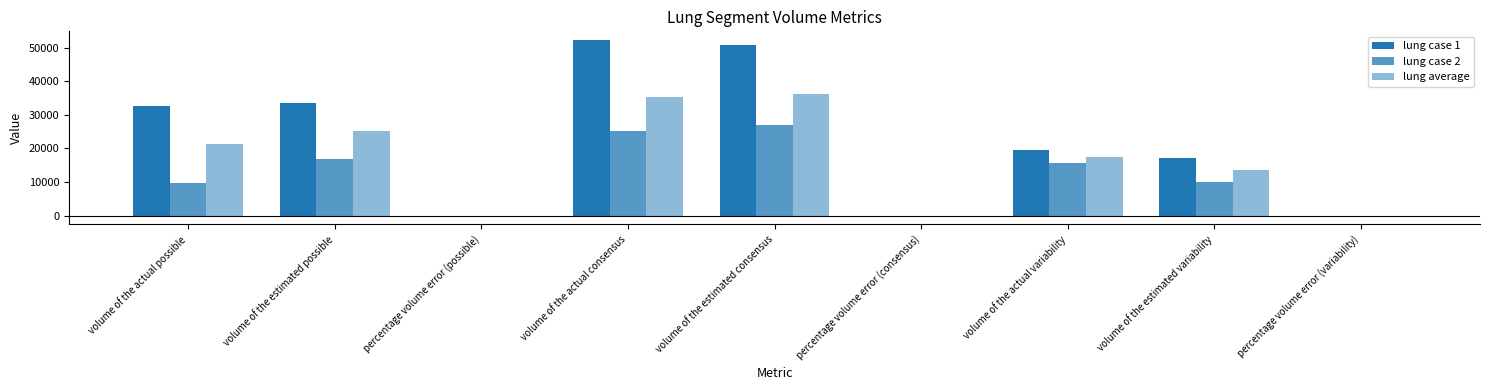

Are the bars grouped side by side (vs. stacked)?

Yes